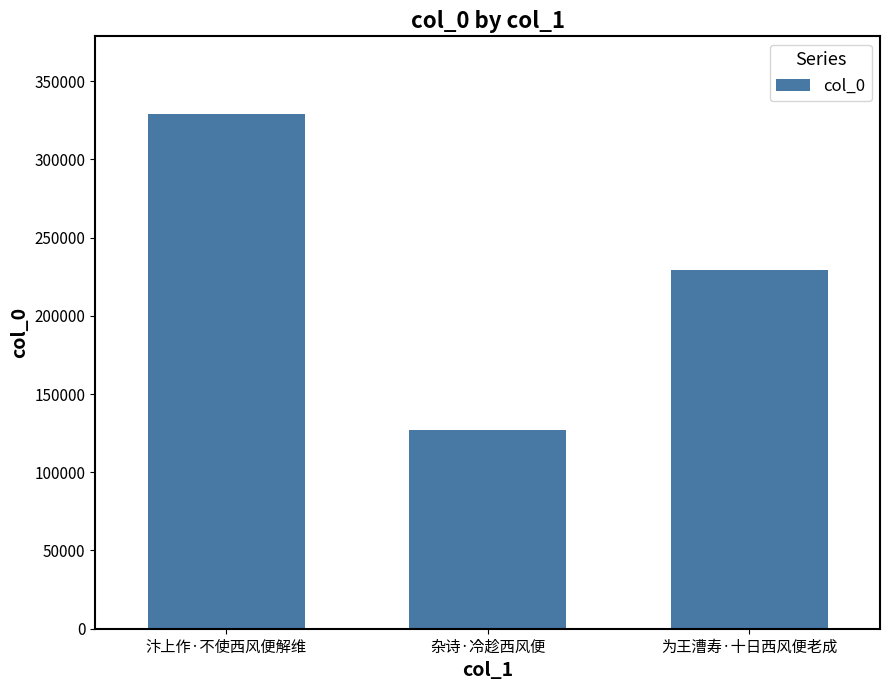

Rank the categories by value from lowest to highest.

杂诗·冷趁西风便, 为王漕寿·十日西风便老成, 汴上作·不使西风便解维